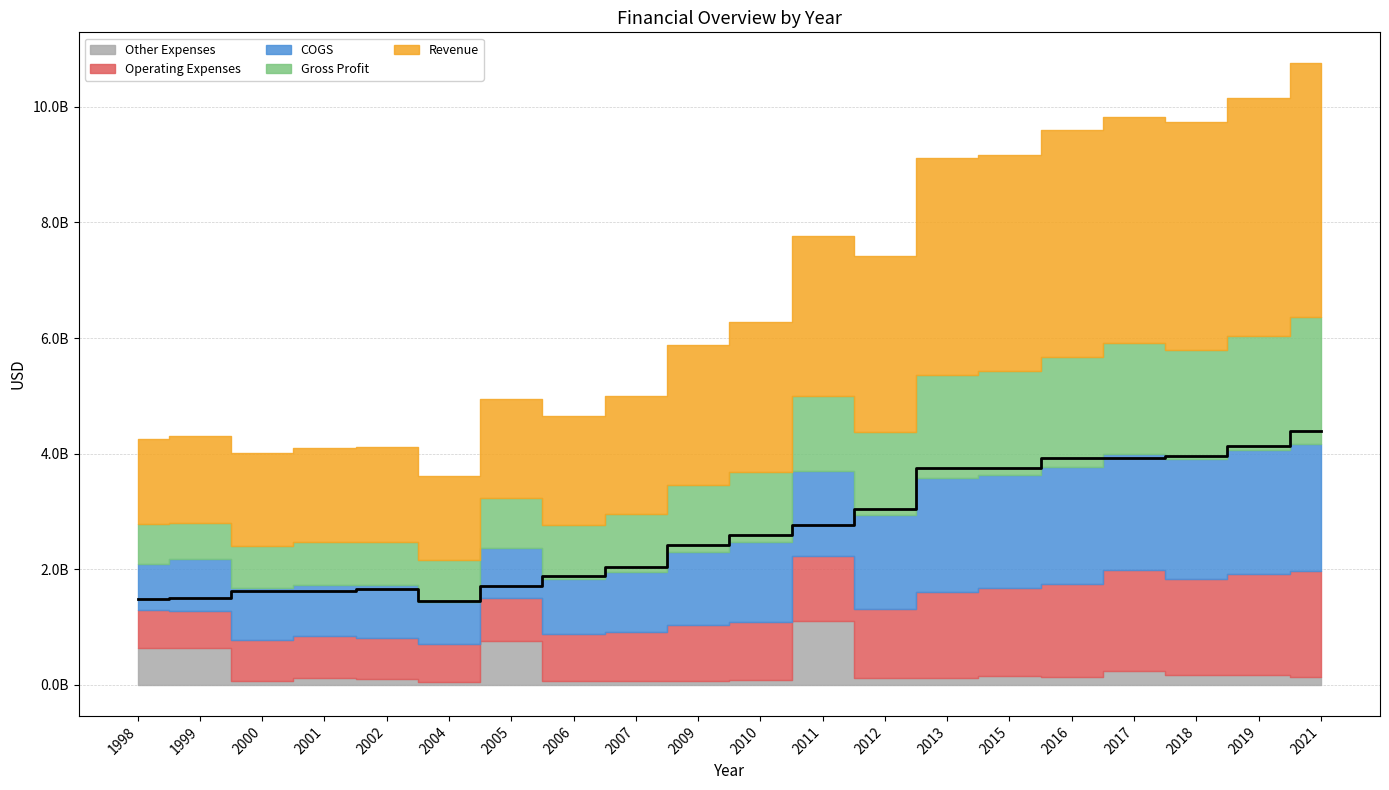

The value of Revenue at 1998 is 1483148000. True or false?

True